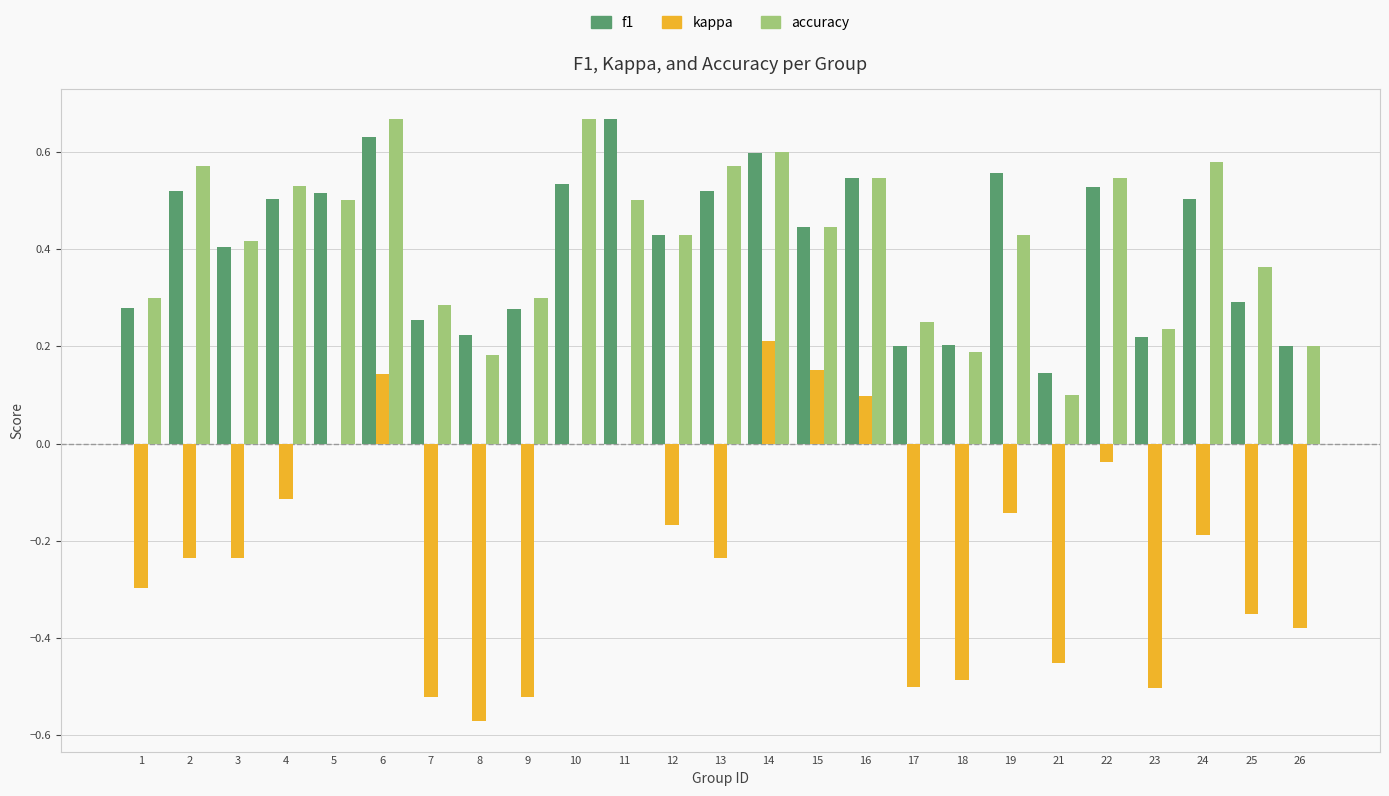

At which label does kappa reach its peak?

14